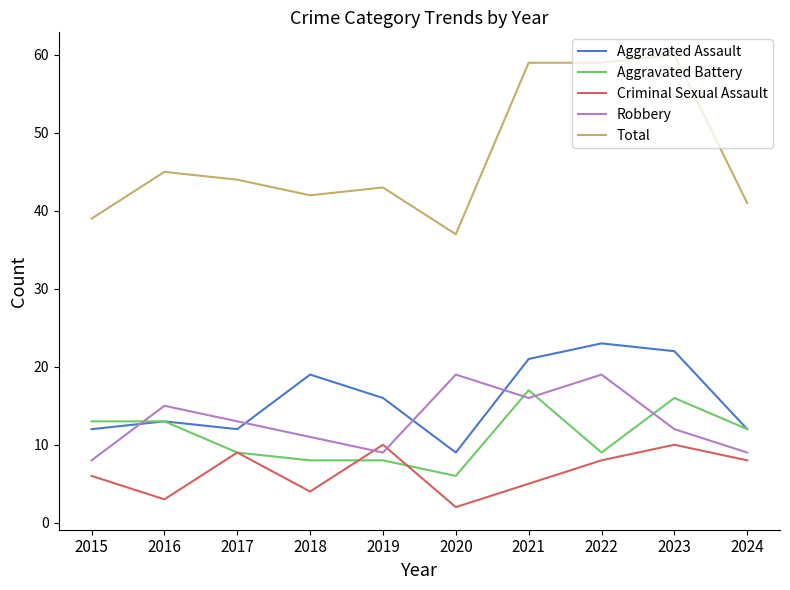

Which label corresponds to the smallest value in the chart?

2020